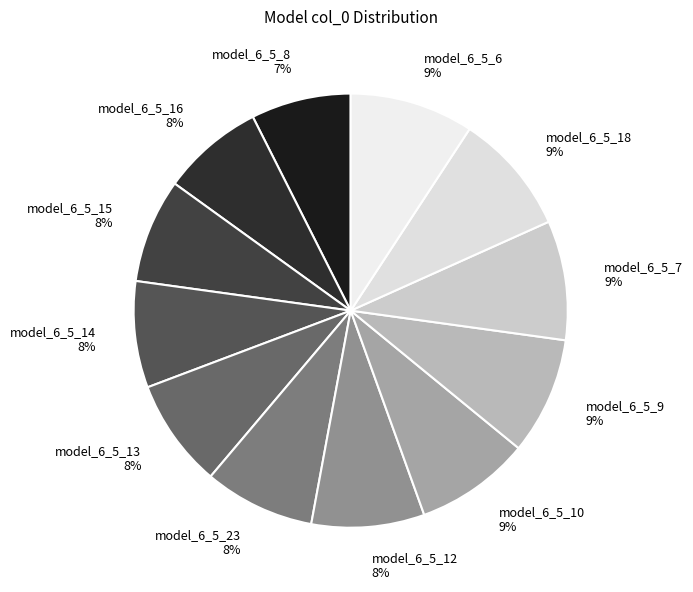

How many slices are in this pie chart?

12